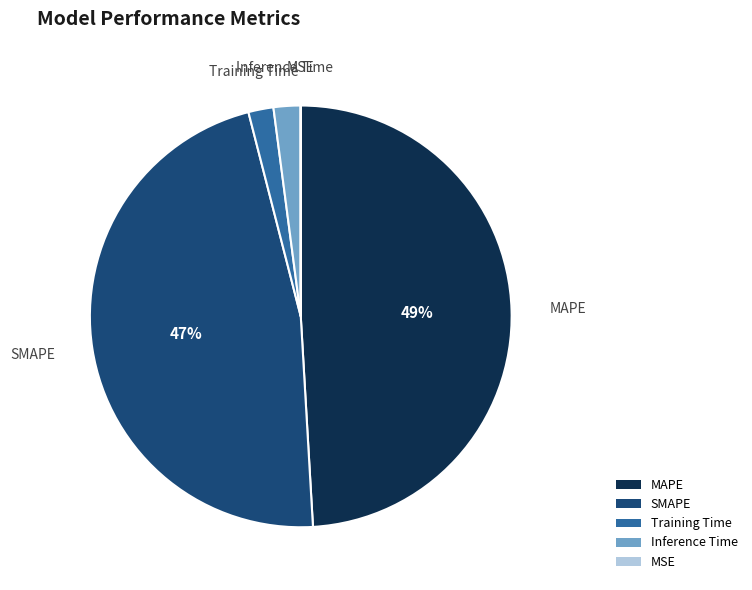

What is the ratio of the value at SMAPE to the value at MAPE?

1.0